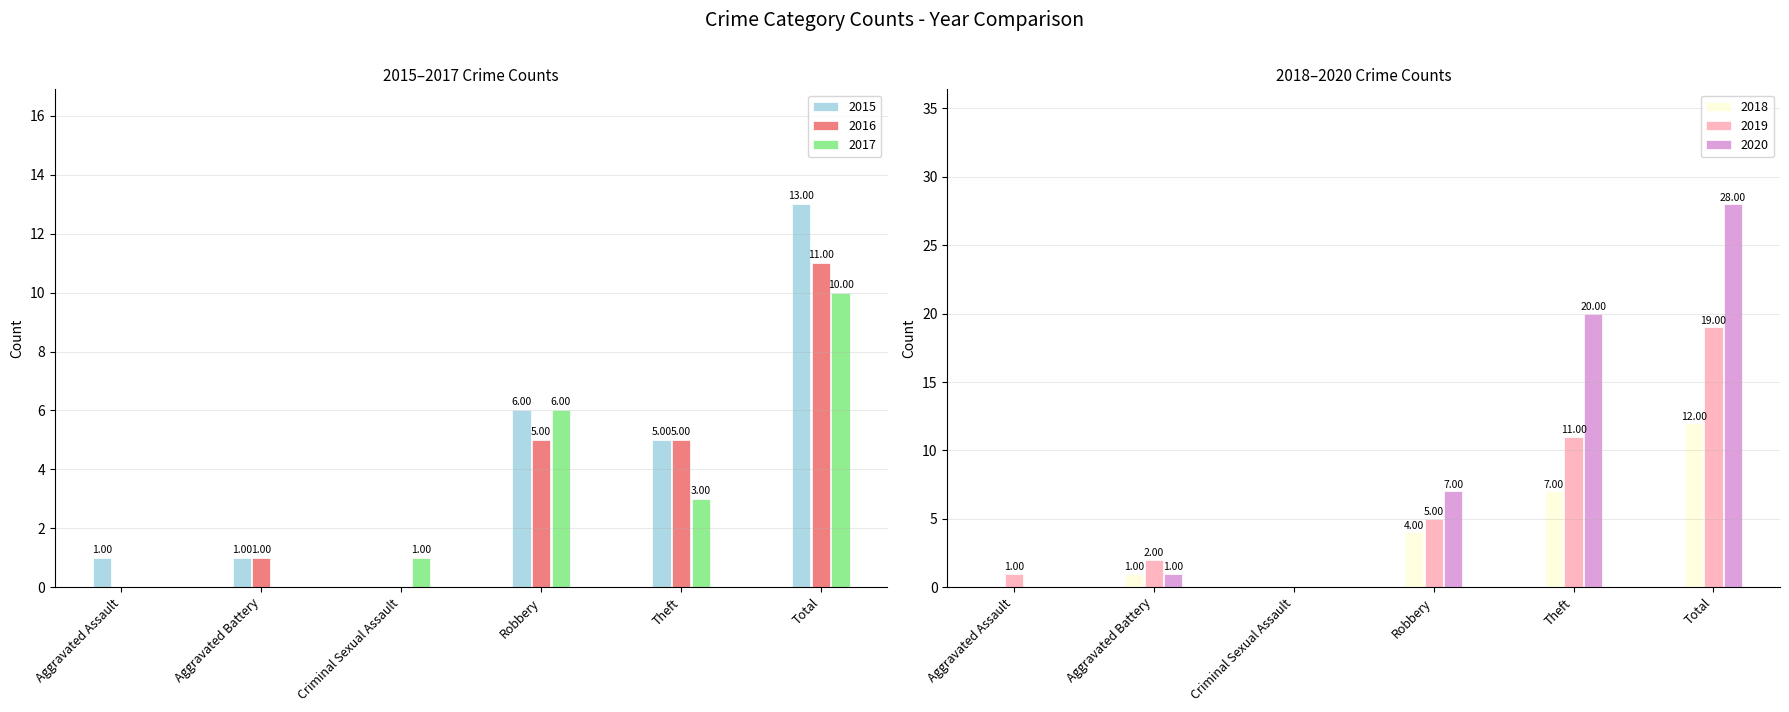

The value of 2018 at Theft is 7. True or false?

True